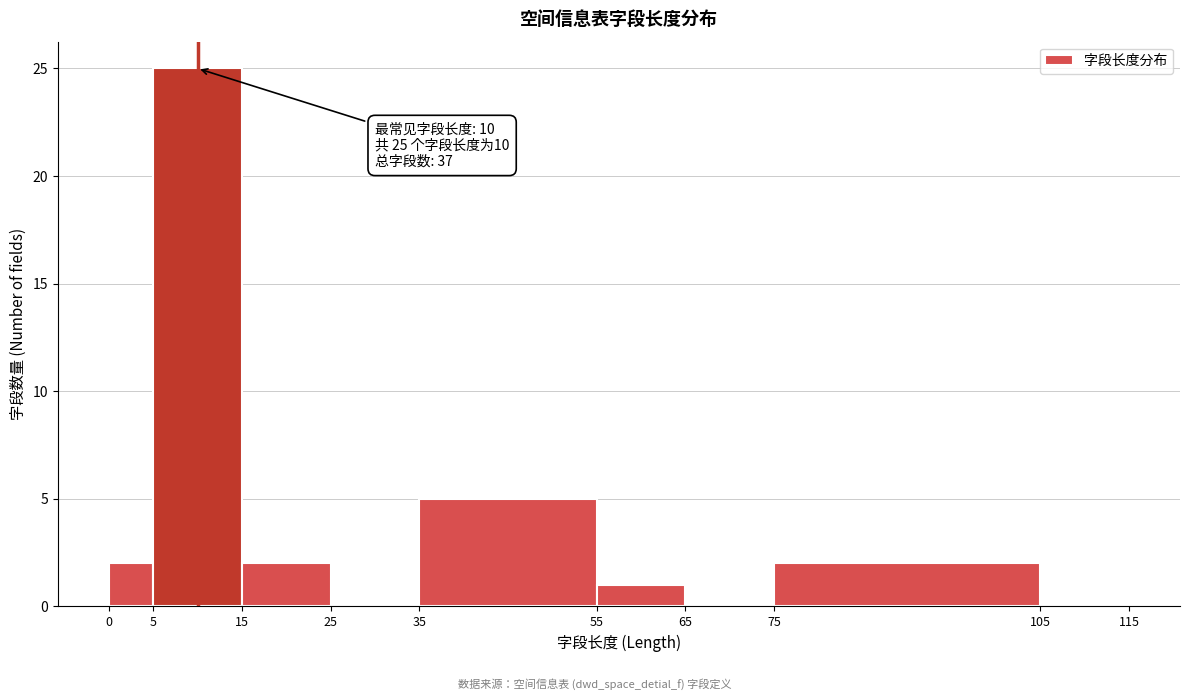

Over which range of the x-axis is the bar tallest?

5 to 15